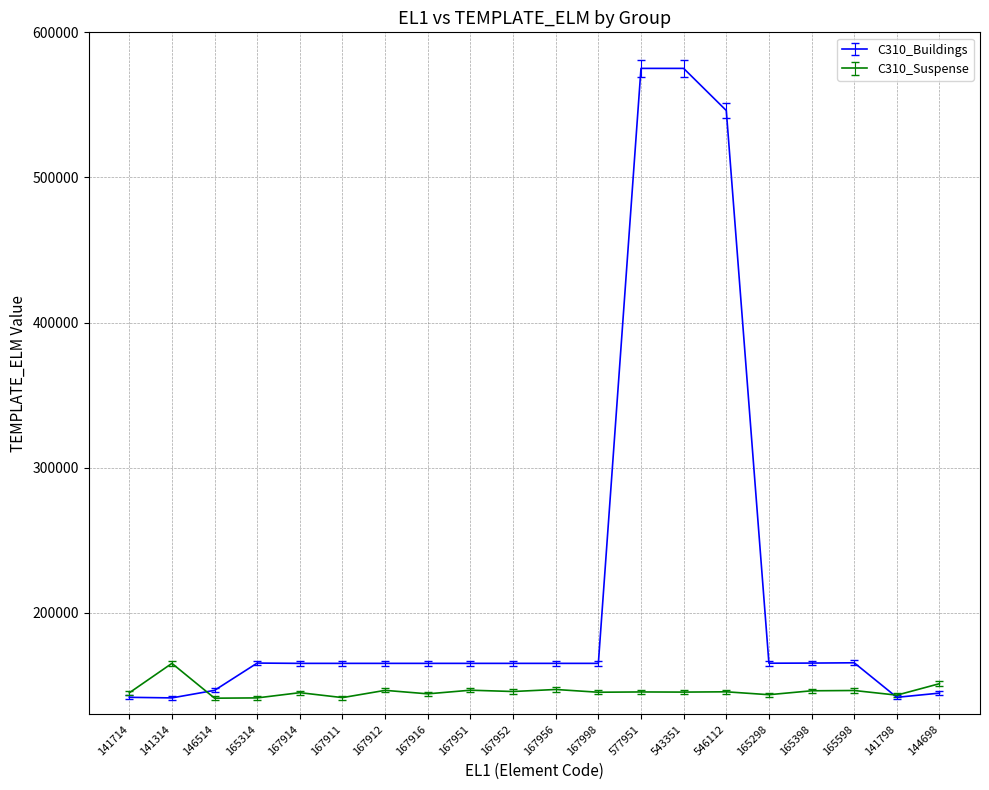

What is the minimum value for C310_Suspense?

141111